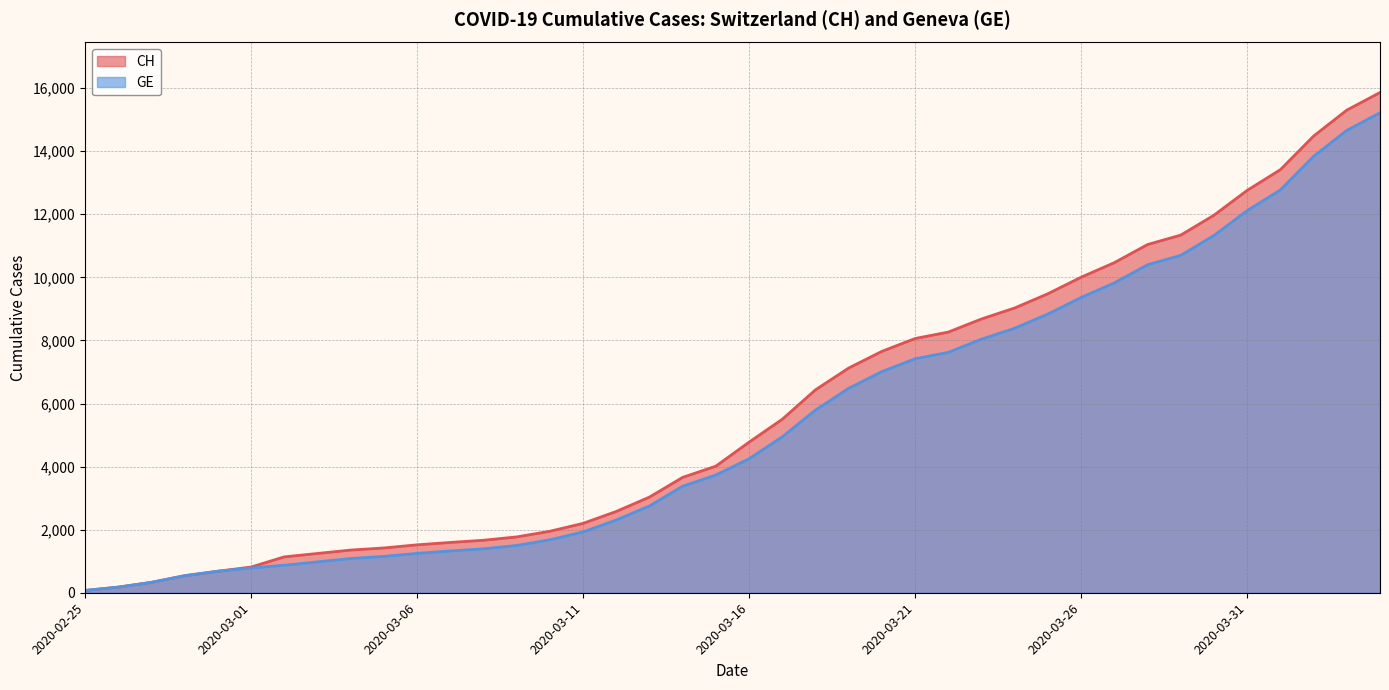

What are all the series names shown in the legend?

CH, GE